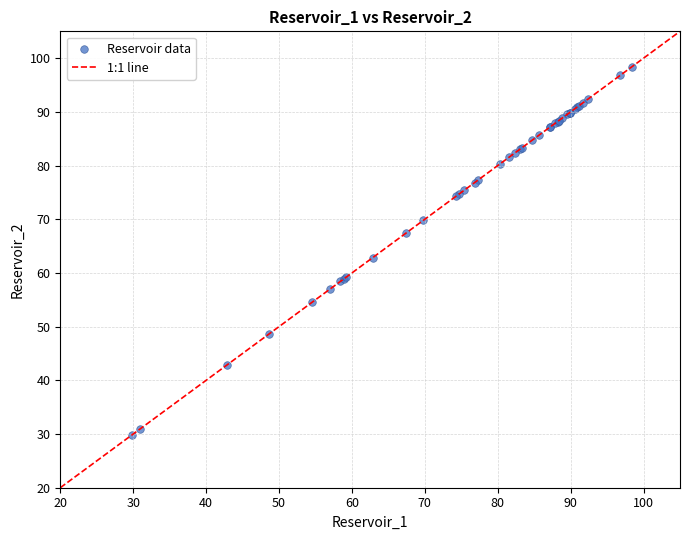

What Y value in the scatter plot is closest to 64?

62.8